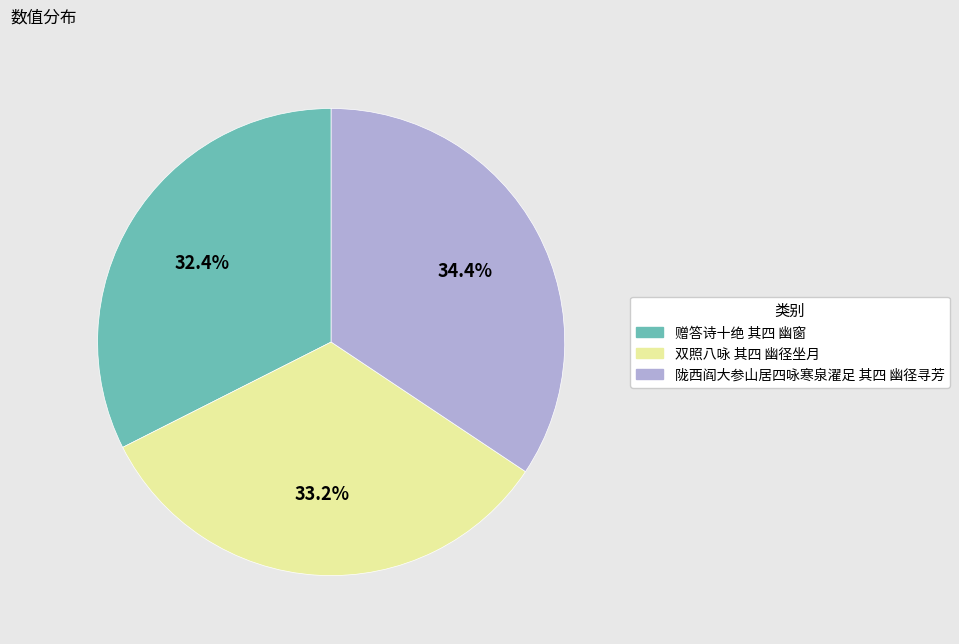

Is there a majority slice in this chart?

No